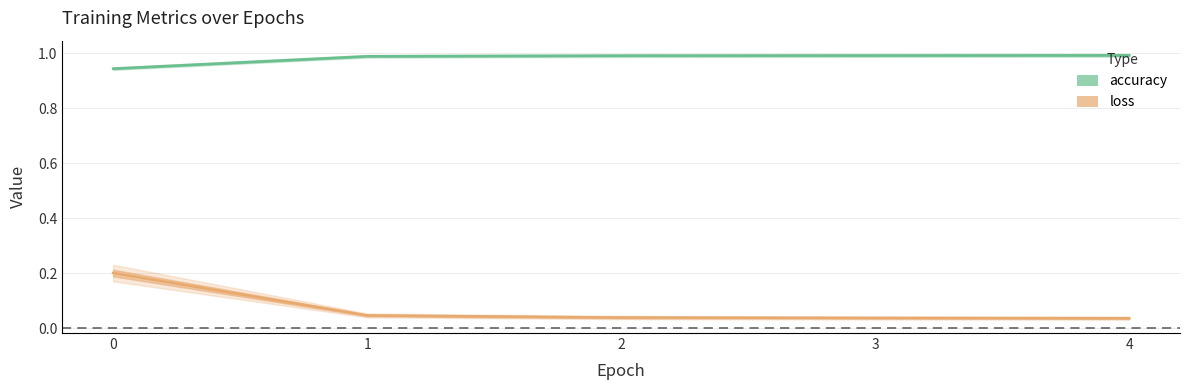

True or false: accuracy and loss cross at least once.

False